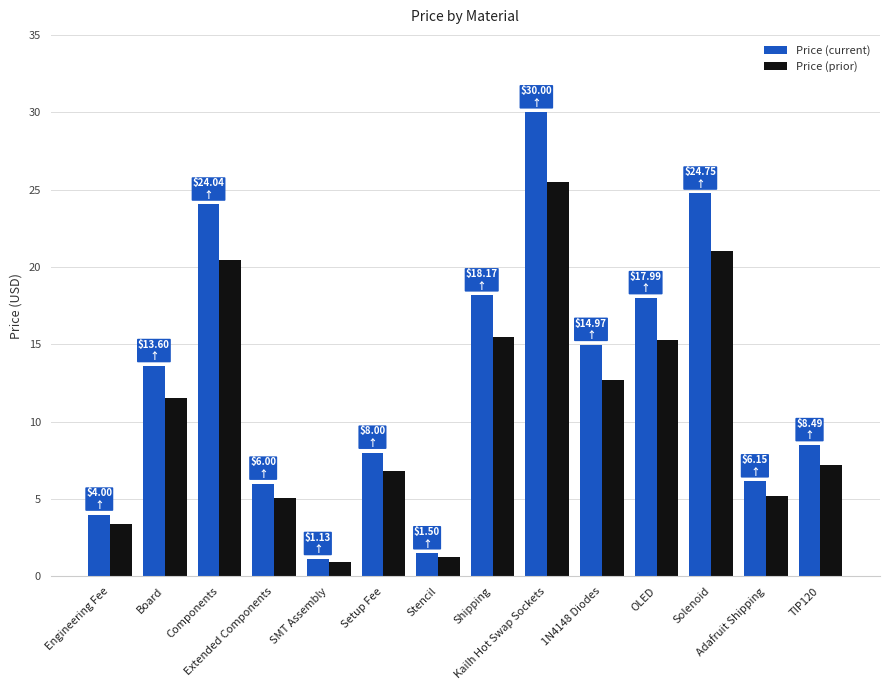

Is it true that Price (current) equals 14.4 at TIP120?

False